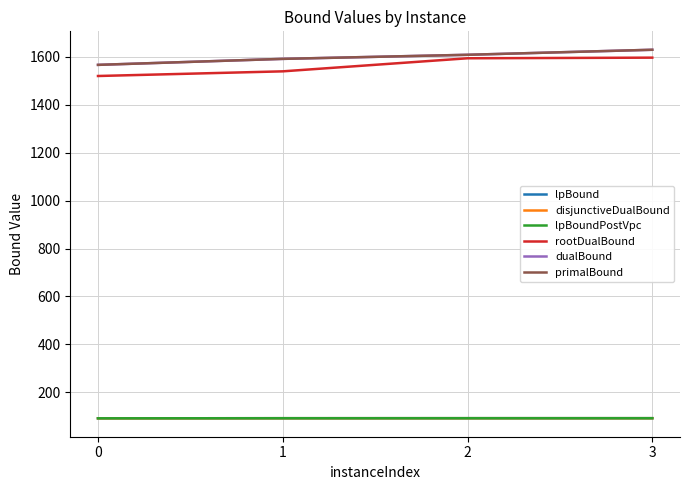

How many lines are shown in the chart?

6